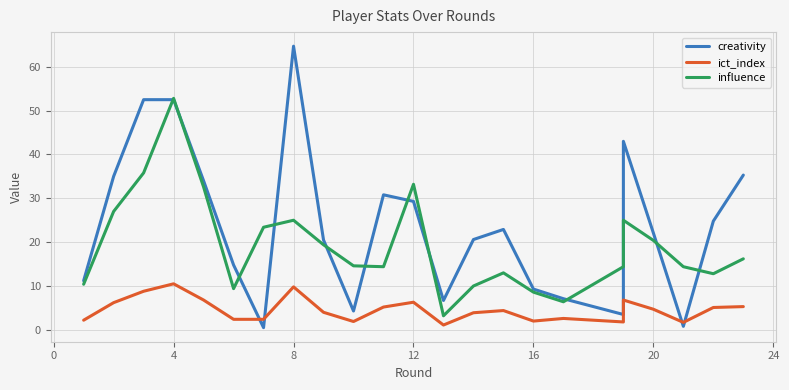

Where do creativity and influence first cross each other?

4 and 8